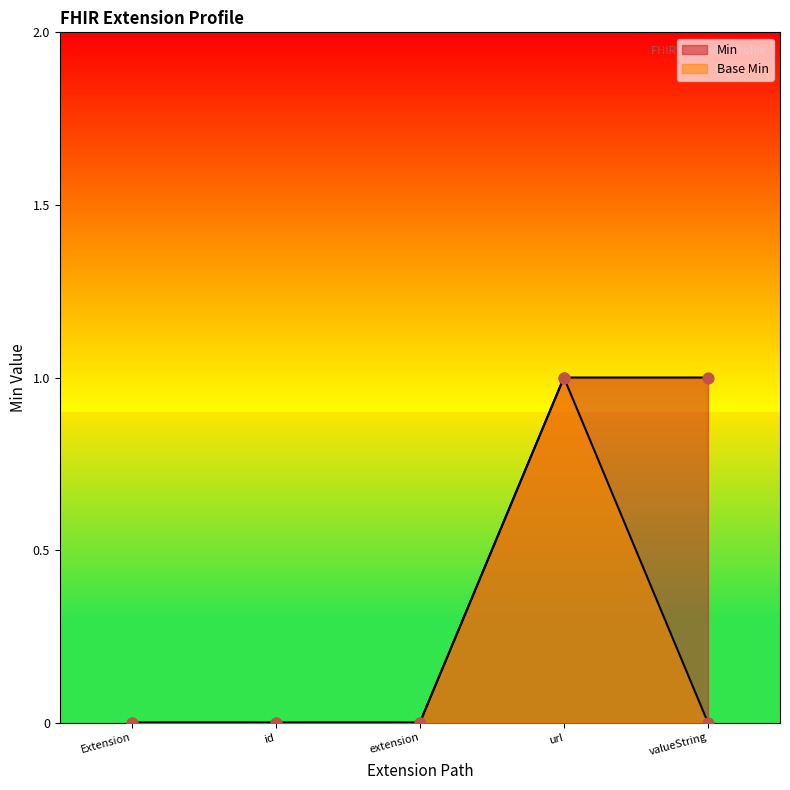

Which series reaches the maximum Y coordinate?

Min